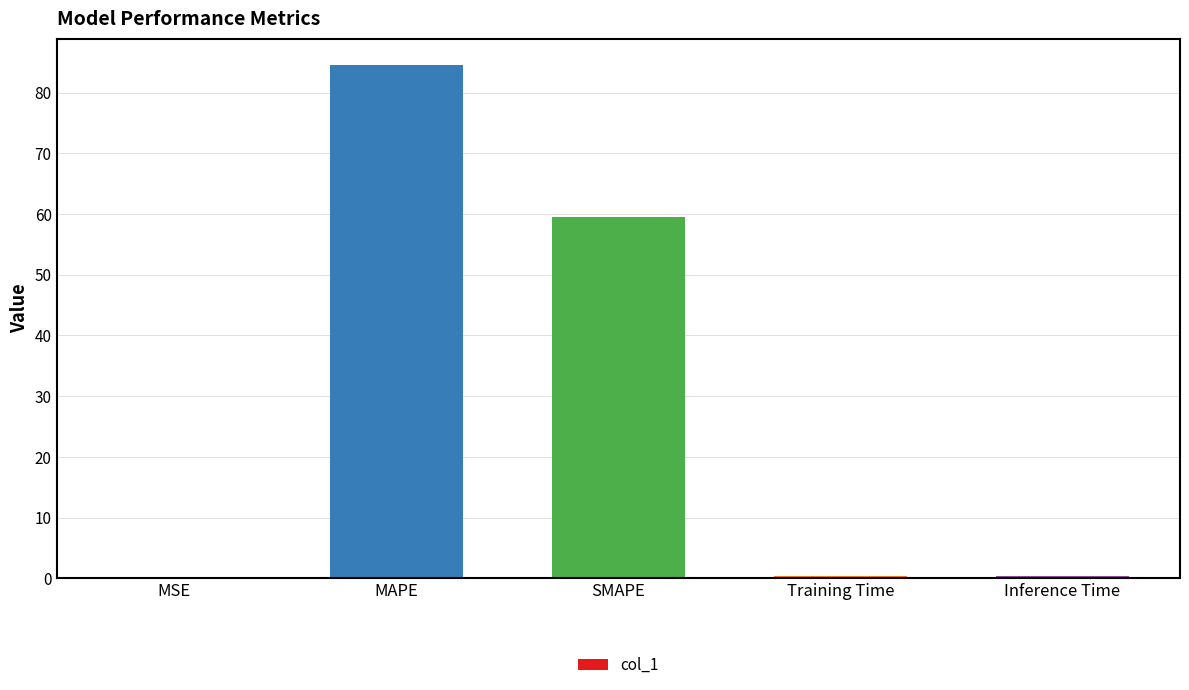

What is the difference between the values at Training Time and MAPE?

84.3